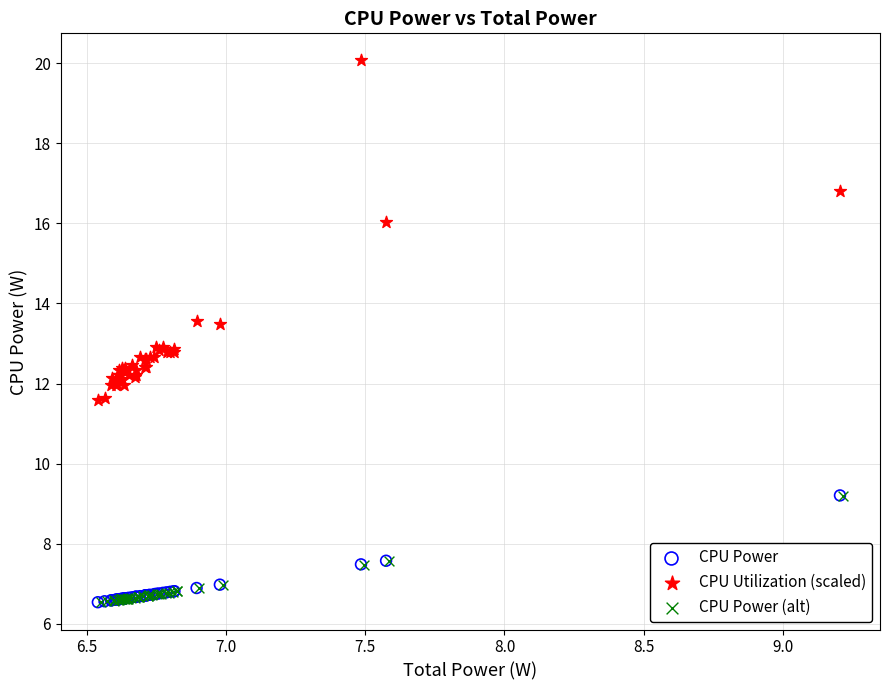

Which series reaches the maximum Y coordinate?

CPU Utilization (scaled)